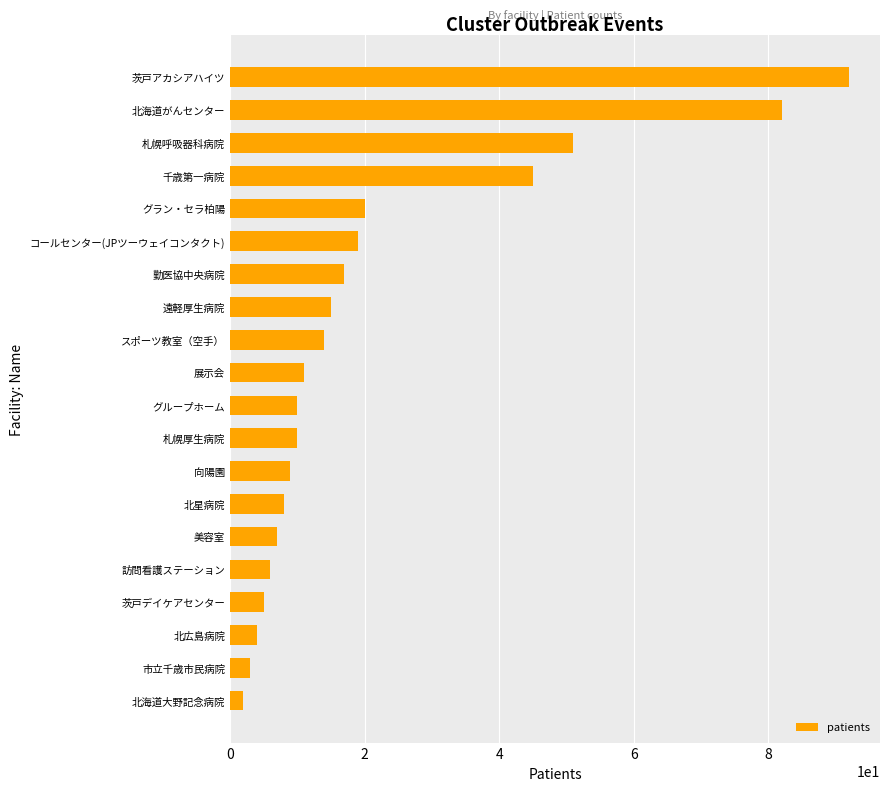

How many values are below 11?

10